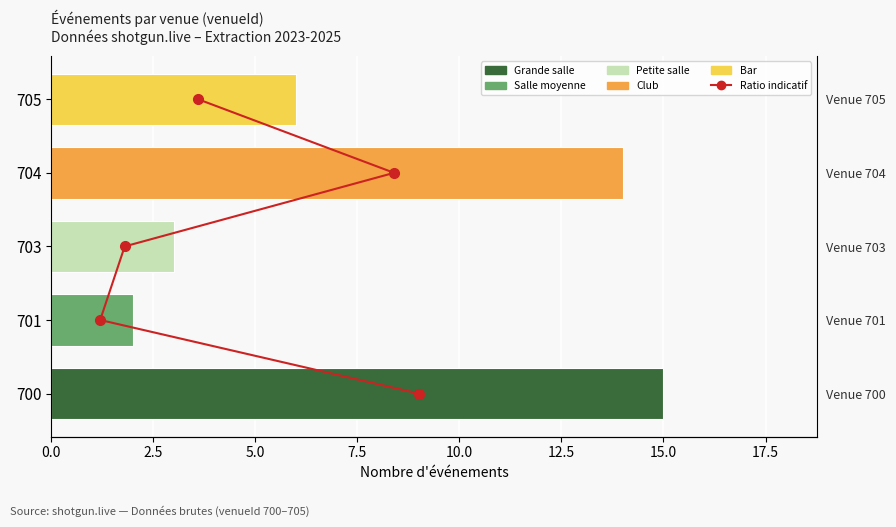

What value does the data have at 5.0?

2